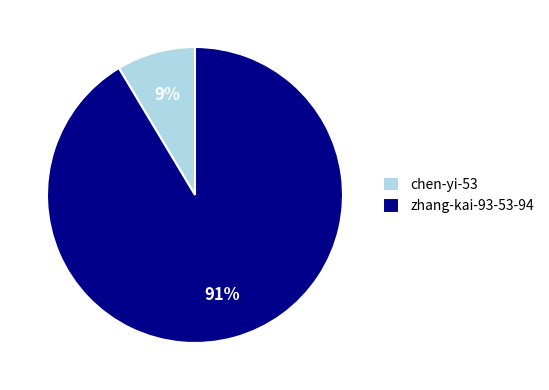

To the nearest percent, what is the combined percentage of chen-yi-53 and zhang-kai-93-53-94?

100%